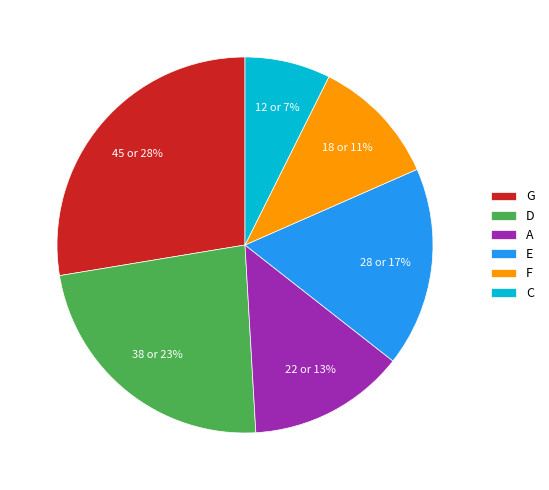

True or false: E accounts for 1% of the total.

False